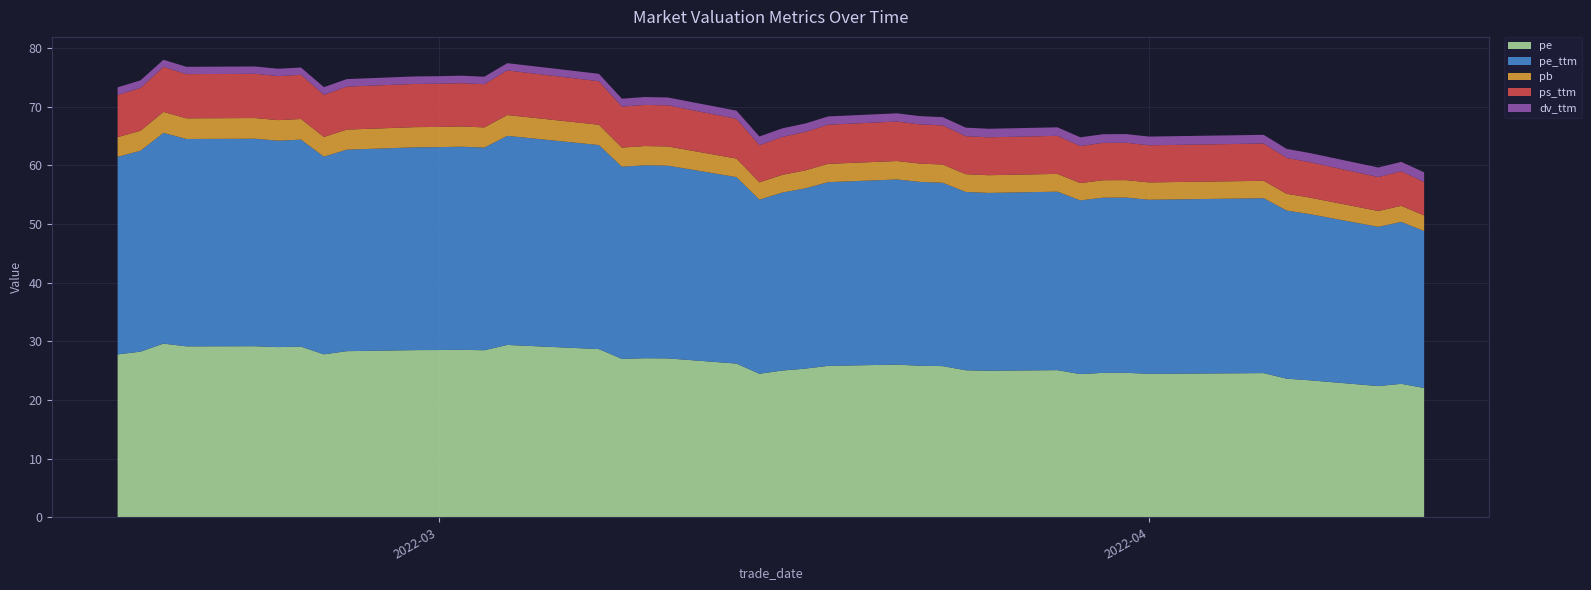

Reading left to right, list all the values displayed in this chart.

pe: 2022-04-13=22.0	2022-04-12=22.7	2022-04-11=22.4	2022-04-08=23.4	2022-04-07=23.6	2022-04-06=24.6	2022-04-01=24.5	2022-03-31=24.6	2022-03-30=24.6	2022-03-29=24.4	2022-03-28=25.1	2022-03-25=25.0	2022-03-24=25.1	2022-03-23=25.8	2022-03-22=25.8	2022-03-21=26.0	2022-03-18=25.8	2022-03-17=25.3	2022-03-16=25.0	2022-03-15=24.5	2022-03-14=26.2	2022-03-11=27.1	2022-03-10=27.1	2022-03-09=27.0	2022-03-08=28.7	2022-03-07=28.8	2022-03-04=29.4	2022-03-03=28.5	2022-03-02=28.5	2022-03-01=28.5	2022-02-28=28.5	2022-02-25=28.3	2022-02-24=27.8	2022-02-23=29.1	2022-02-22=29.0	2022-02-21=29.2	2022-02-18=29.1	2022-02-17=29.6	2022-02-16=28.2	2022-02-15=27.8
pe_ttm: 2022-04-13=26.7	2022-04-12=27.6	2022-04-11=27.1	2022-04-08=28.3	2022-04-07=28.7	2022-04-06=29.8	2022-04-01=29.7	2022-03-31=29.9	2022-03-30=29.9	2022-03-29=29.6	2022-03-28=30.4	2022-03-25=30.3	2022-03-24=30.4	2022-03-23=31.3	2022-03-22=31.3	2022-03-21=31.6	2022-03-18=31.3	2022-03-17=30.7	2022-03-16=30.3	2022-03-15=29.7	2022-03-14=31.8	2022-03-11=32.9	2022-03-10=32.9	2022-03-09=32.8	2022-03-08=34.8	2022-03-07=35.0	2022-03-04=35.6	2022-03-03=34.5	2022-03-02=34.6	2022-03-01=34.6	2022-02-28=34.6	2022-02-25=34.3	2022-02-24=33.7	2022-02-23=35.3	2022-02-22=35.2	2022-02-21=35.4	2022-02-18=35.3	2022-02-17=35.9	2022-02-16=34.2	2022-02-15=33.7
pb: 2022-04-13=2.7	2022-04-12=2.8	2022-04-11=2.7	2022-04-08=2.8	2022-04-07=2.9	2022-04-06=3.0	2022-04-01=3.0	2022-03-31=3.0	2022-03-30=3.0	2022-03-29=3.0	2022-03-28=3.0	2022-03-25=3.0	2022-03-24=3.0	2022-03-23=3.1	2022-03-22=3.1	2022-03-21=3.1	2022-03-18=3.1	2022-03-17=3.1	2022-03-16=3.0	2022-03-15=3.0	2022-03-14=3.2	2022-03-11=3.3	2022-03-10=3.3	2022-03-09=3.3	2022-03-08=3.5	2022-03-07=3.5	2022-03-04=3.6	2022-03-03=3.4	2022-03-02=3.5	2022-03-01=3.4	2022-02-28=3.4	2022-02-25=3.4	2022-02-24=3.4	2022-02-23=3.5	2022-02-22=3.5	2022-02-21=3.5	2022-02-18=3.5	2022-02-17=3.6	2022-02-16=3.4	2022-02-15=3.4
ps_ttm: 2022-04-13=5.7	2022-04-12=5.9	2022-04-11=5.8	2022-04-08=6.0	2022-04-07=6.1	2022-04-06=6.4	2022-04-01=6.3	2022-03-31=6.4	2022-03-30=6.4	2022-03-29=6.3	2022-03-28=6.5	2022-03-25=6.5	2022-03-24=6.5	2022-03-23=6.7	2022-03-22=6.7	2022-03-21=6.7	2022-03-18=6.7	2022-03-17=6.6	2022-03-16=6.5	2022-03-15=6.3	2022-03-14=6.8	2022-03-11=7.0	2022-03-10=7.0	2022-03-09=7.0	2022-03-08=7.4	2022-03-07=7.5	2022-03-04=7.6	2022-03-03=7.4	2022-03-02=7.4	2022-03-01=7.4	2022-02-28=7.4	2022-02-25=7.3	2022-02-24=7.2	2022-02-23=7.5	2022-02-22=7.5	2022-02-21=7.5	2022-02-18=7.5	2022-02-17=7.7	2022-02-16=7.3	2022-02-15=7.2
dv_ttm: 2022-04-13=1.7	2022-04-12=1.6	2022-04-11=1.6	2022-04-08=1.6	2022-04-07=1.5	2022-04-06=1.5	2022-04-01=1.5	2022-03-31=1.5	2022-03-30=1.5	2022-03-29=1.5	2022-03-28=1.5	2022-03-25=1.5	2022-03-24=1.5	2022-03-23=1.4	2022-03-22=1.4	2022-03-21=1.4	2022-03-18=1.4	2022-03-17=1.4	2022-03-16=1.5	2022-03-15=1.5	2022-03-14=1.4	2022-03-11=1.3	2022-03-10=1.3	2022-03-09=1.3	2022-03-08=1.3	2022-03-07=1.3	2022-03-04=1.2	2022-03-03=1.3	2022-03-02=1.3	2022-03-01=1.3	2022-02-28=1.3	2022-02-25=1.3	2022-02-24=1.3	2022-02-23=1.3	2022-02-22=1.3	2022-02-21=1.2	2022-02-18=1.2	2022-02-17=1.2	2022-02-16=1.3	2022-02-15=1.3